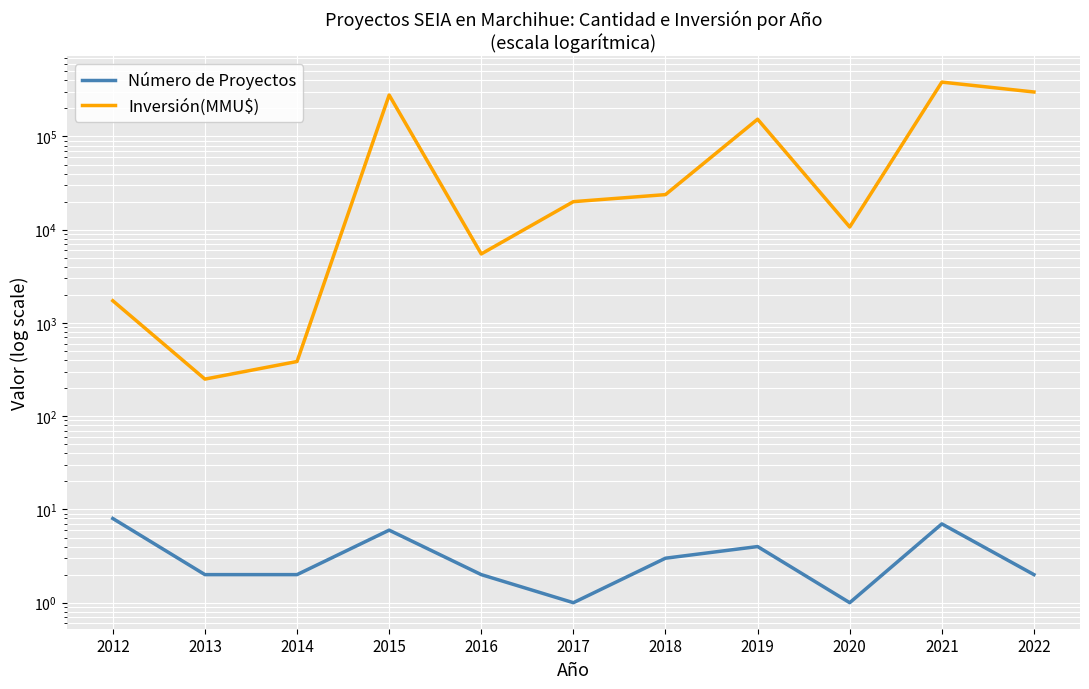

True or false: Número de Proyectos has more than 1 interior local peaks.

True